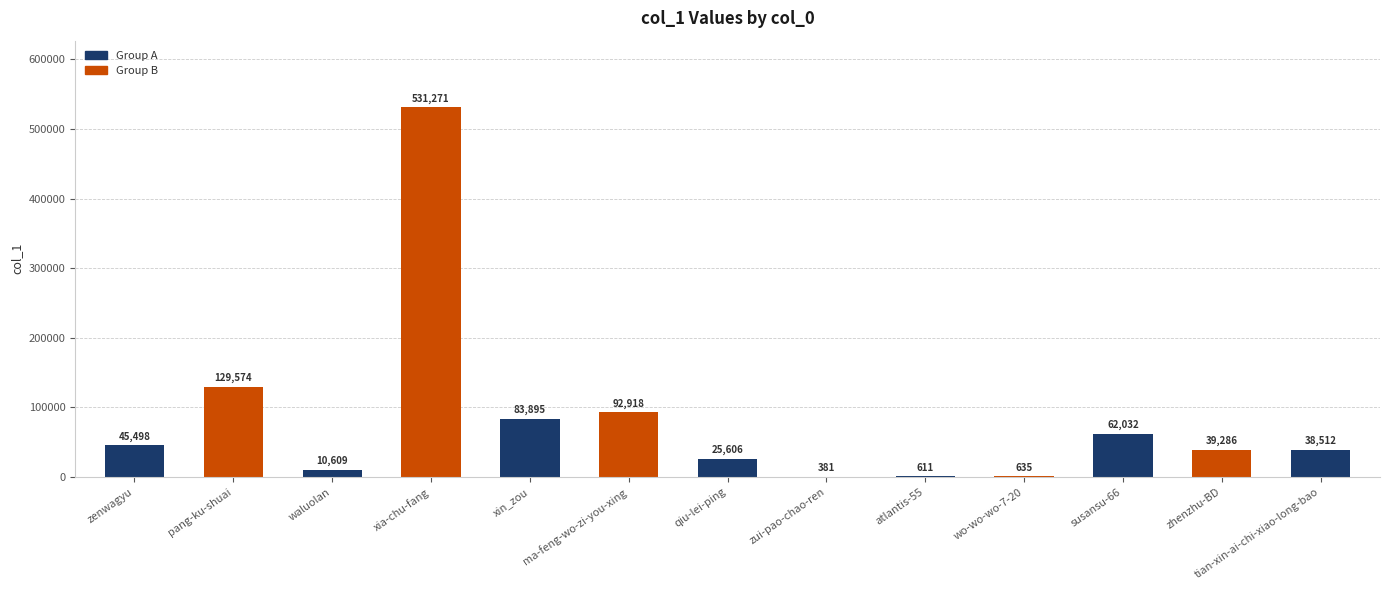

At which label does the data first exceed 39286?

zenwagyu